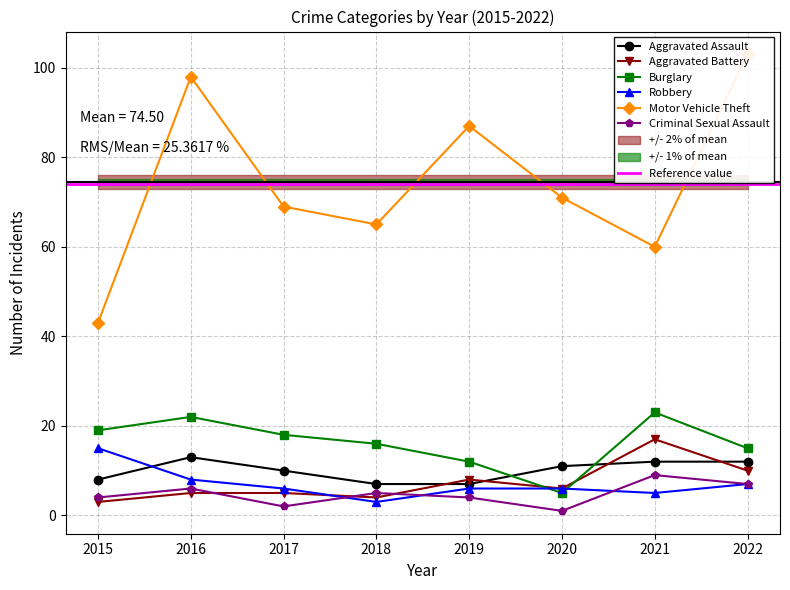

Between 2015 and 2018, which is larger?

2015